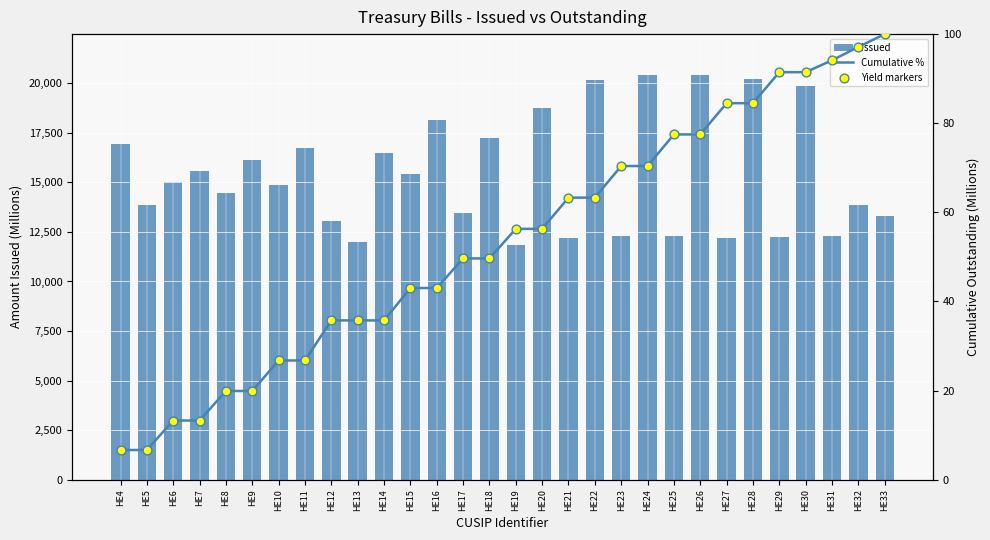

At how many categories does at least one series exceed 19579?

5